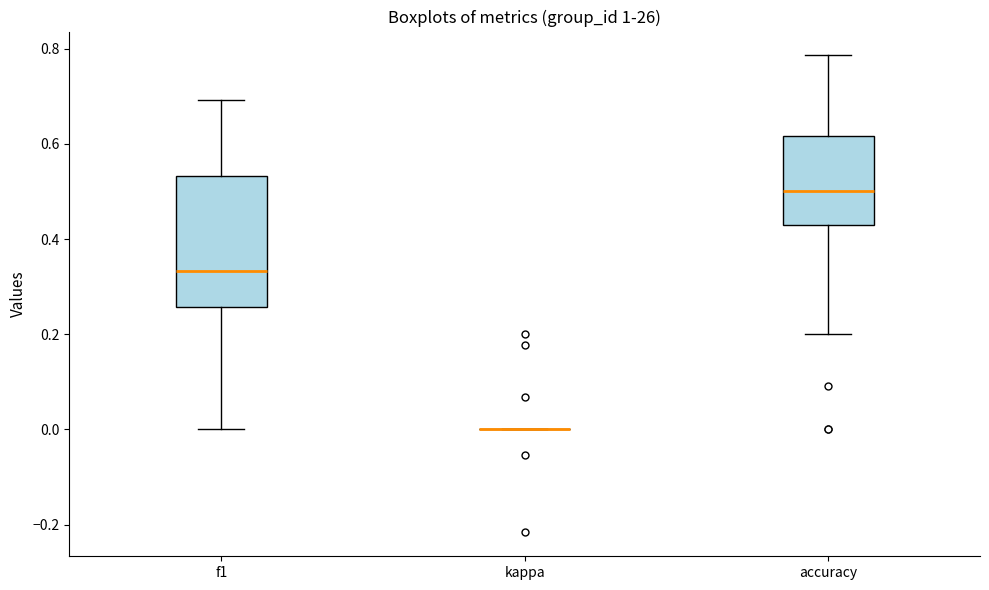

Reading left to right, transcribe this box plot: for each box, give where its median line is, the range the box spans, and where its two whiskers end, as read against the y-axis. The values are not printed on the chart, so give them approximately, as read against the axis.

f1: median 0.34, box 0.26 to 0.54, whiskers 0.00 to 0.70
kappa: box collapsed to a line at 0.00, whiskers 0.00 to 0.00
accuracy: median 0.50, box 0.42 to 0.62, whiskers 0.20 to 0.78